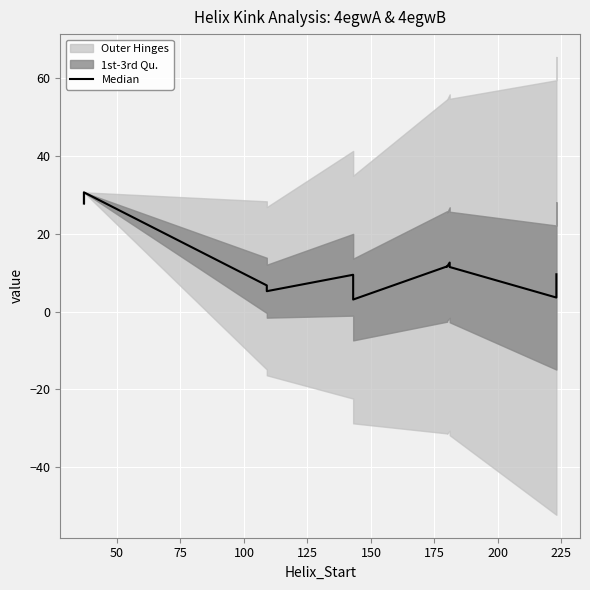

Is it true that the value at 50 is 9.5?

False